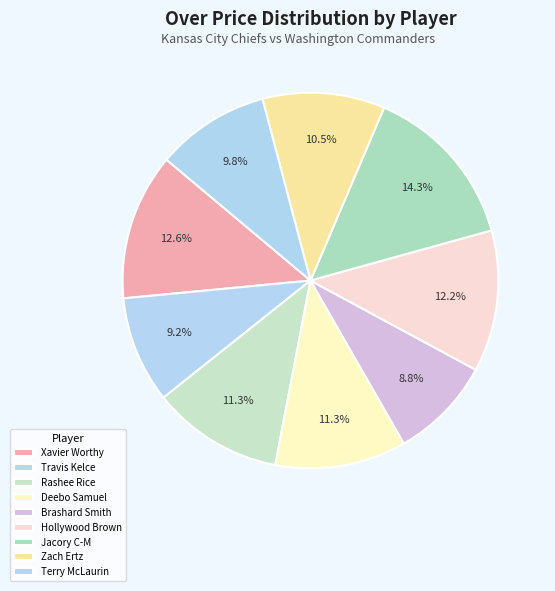

To the nearest percent, what is the combined percentage of Zach Ertz and Brashard Smith?

19%